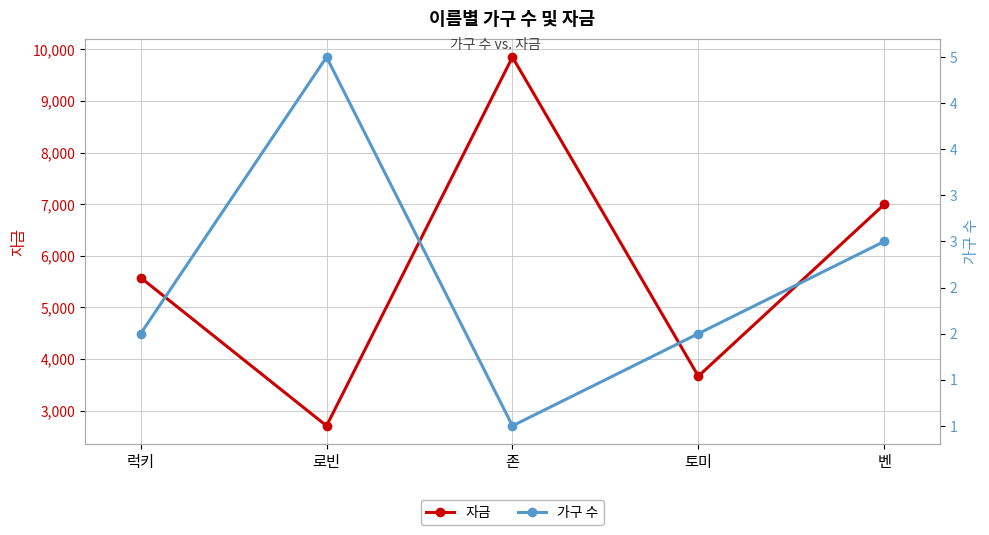

What is the minimum value shown in the chart?

1